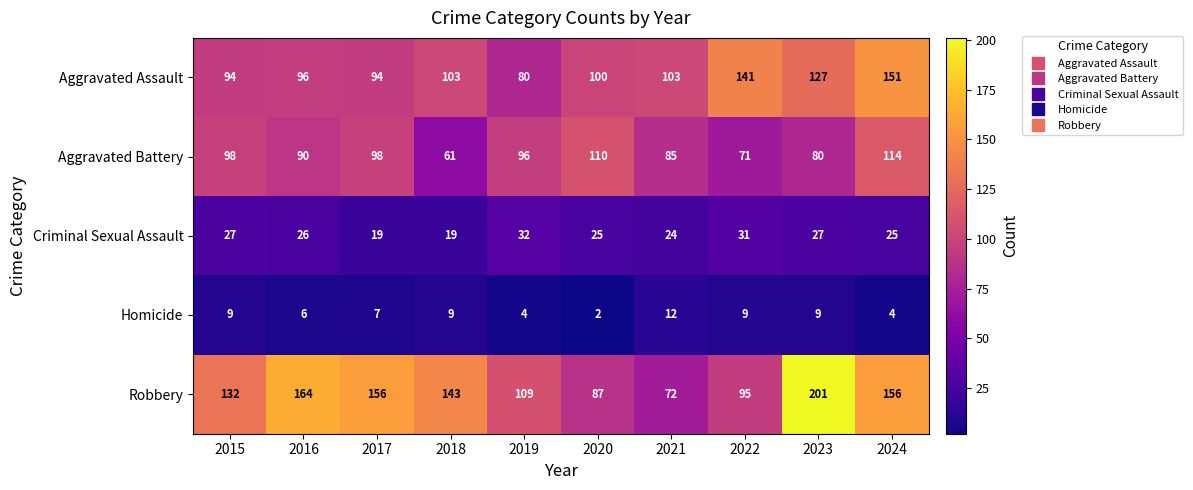

What is the spread (max minus min) of values at 2015?

123